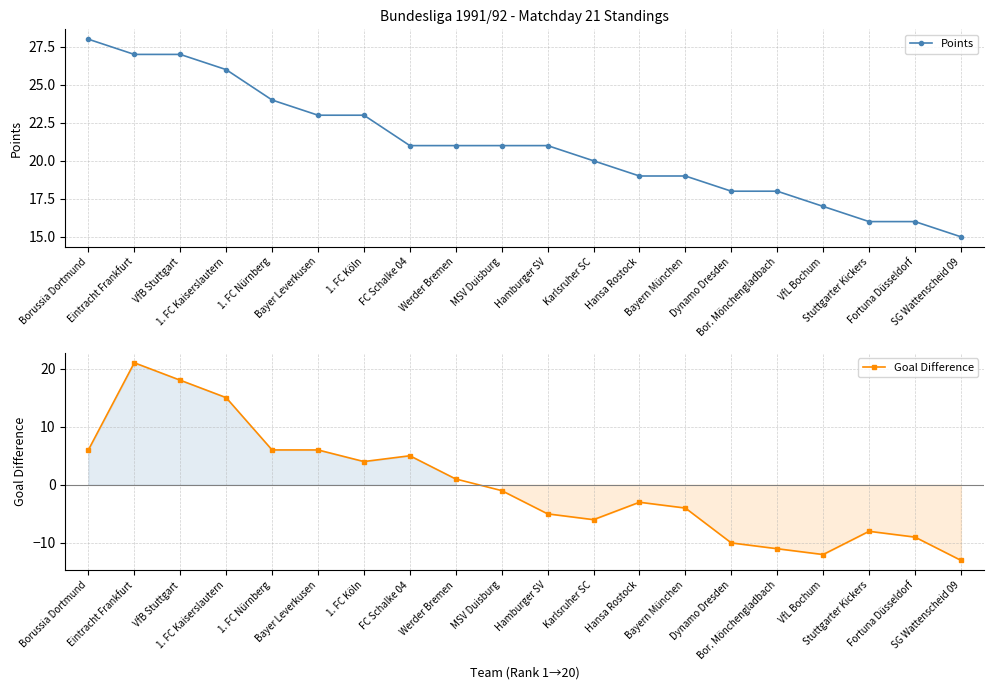

Where is the first local minimum for Goal Difference?

1. FC Köln